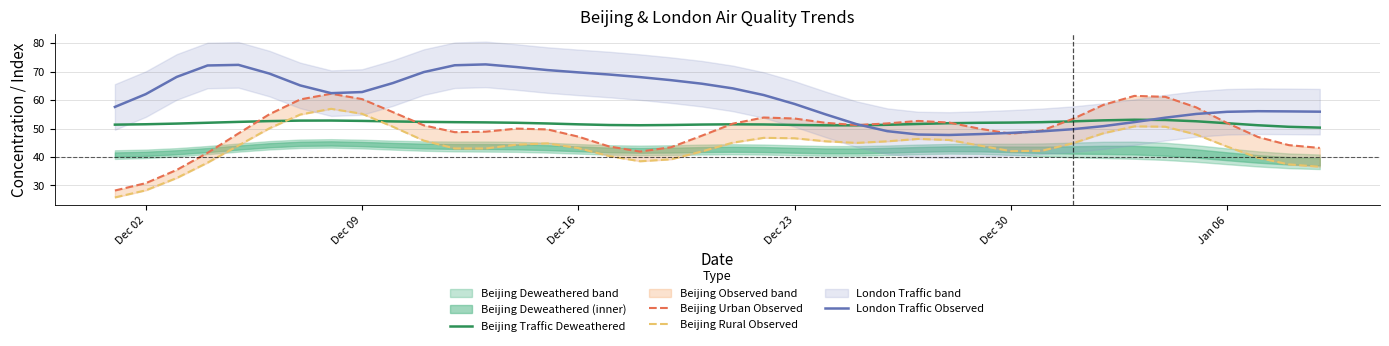

What are all the series names shown in the legend?

Beijing Traffic Deweathered, Beijing Urban Observed, Beijing Rural Observed, London Traffic Observed